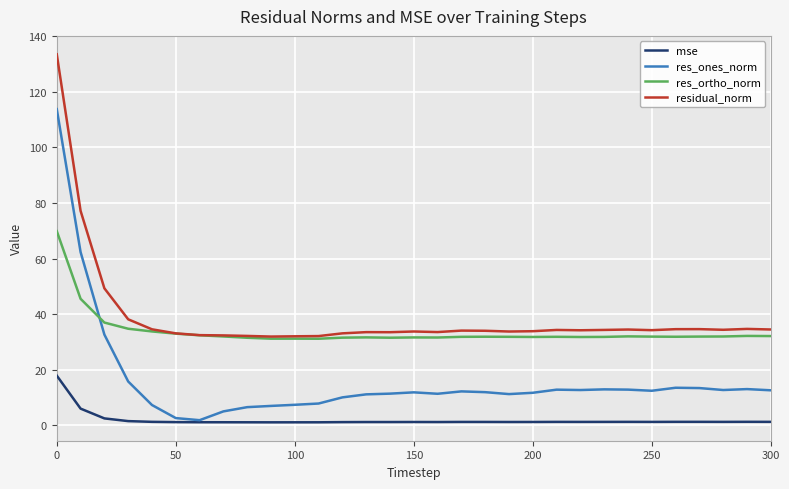

Which series has the widest spread of values?

res_ones_norm